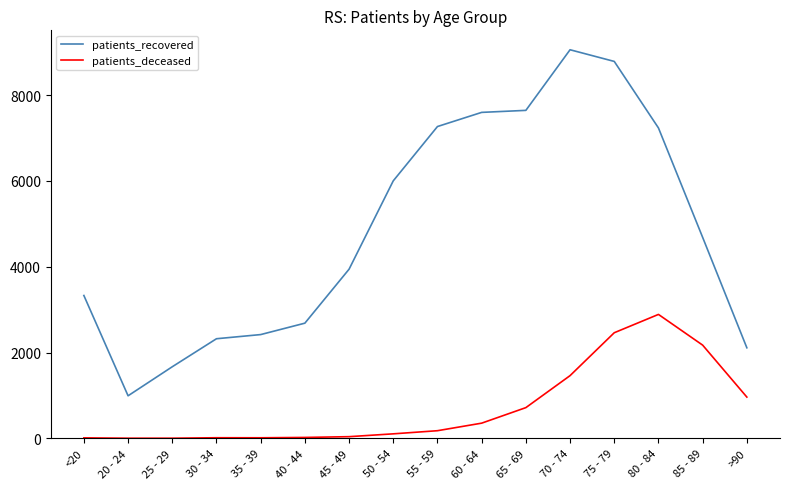

What is the average value of the patients_recovered series?

4860